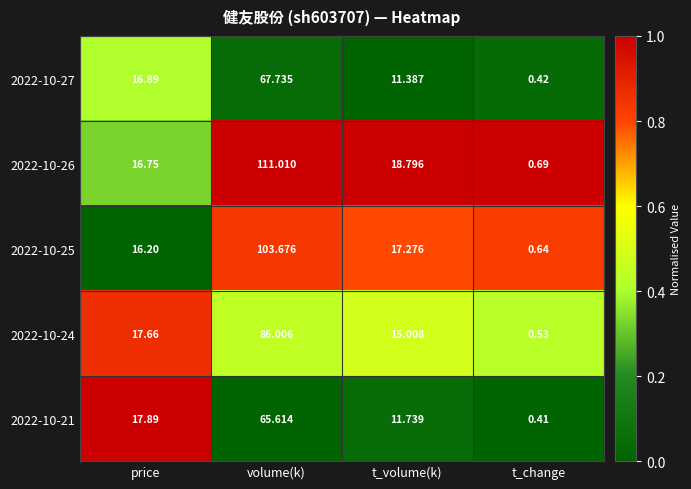

How many categories are shown in the chart?

4